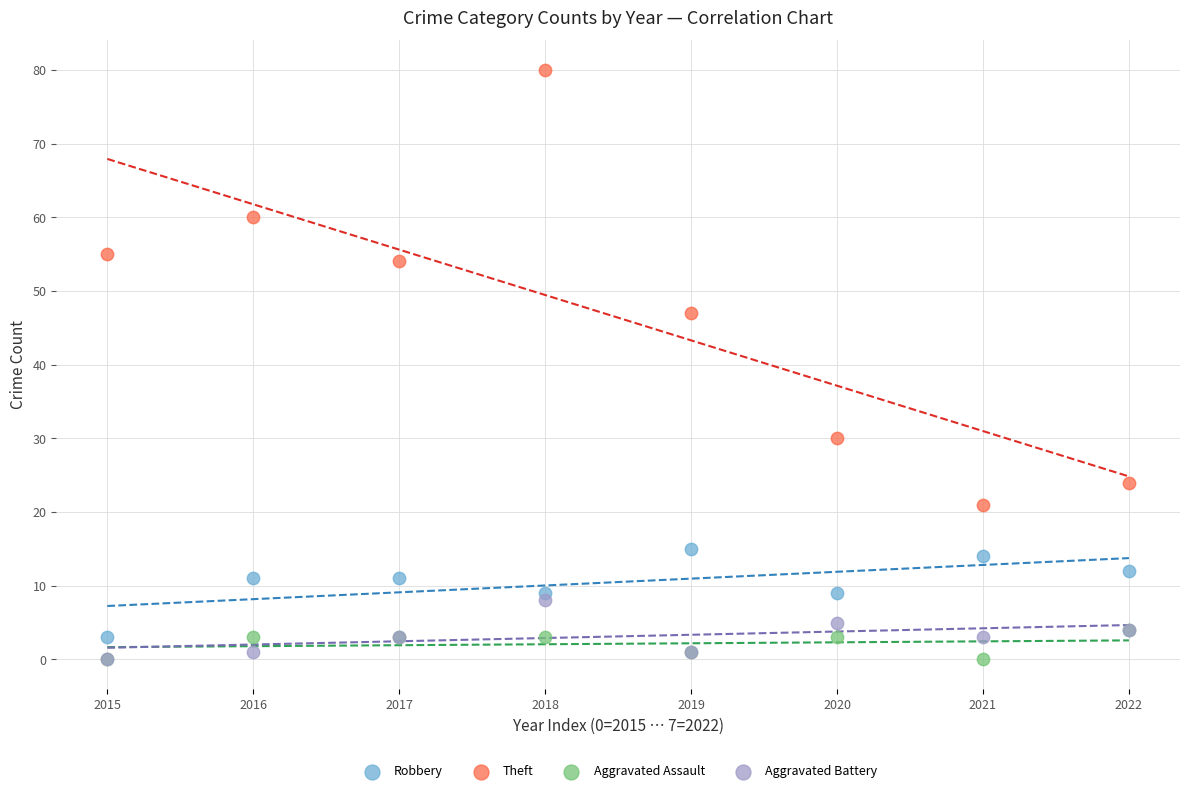

Across all series, what Y value is closest to 40?

47